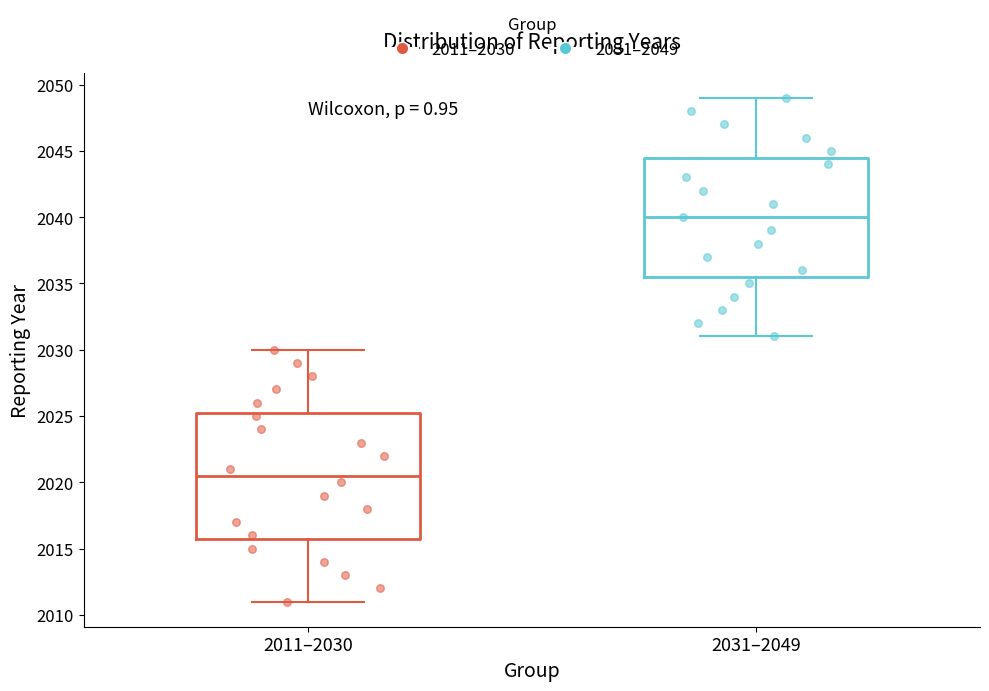

Where does the lower whisker of the box for 2011–2030 end on the y-axis? The values are not printed on the chart, so give them approximately, as read against the axis.

2011.0